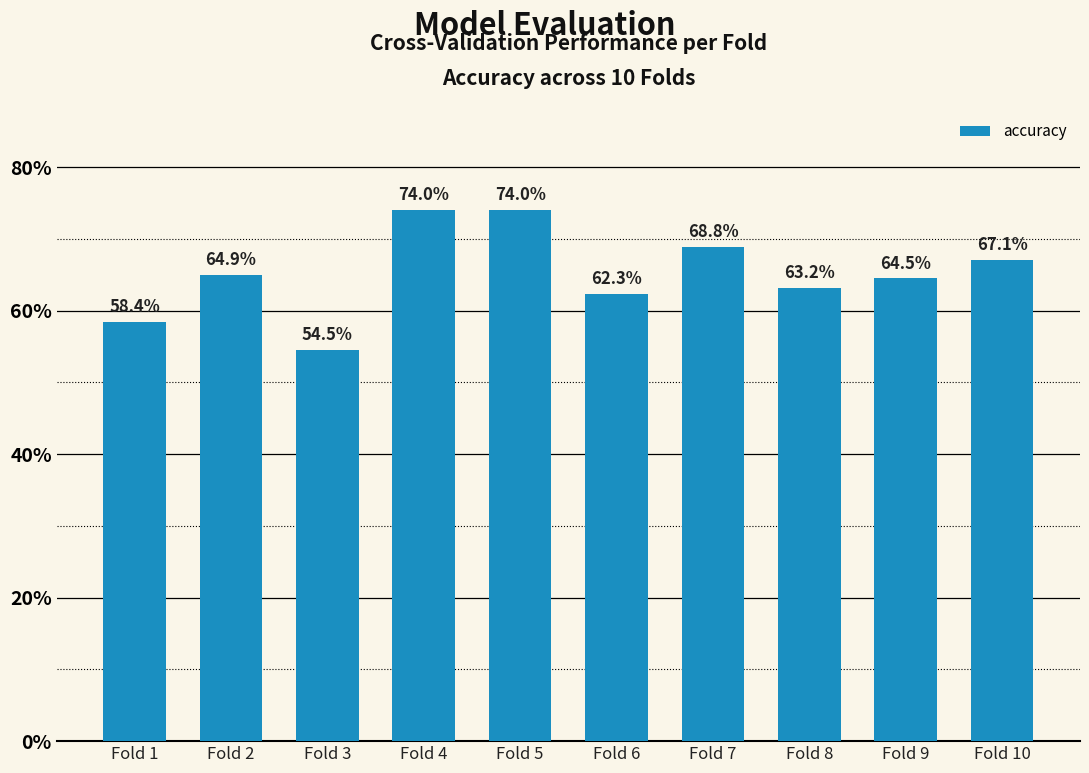

The value at Fold 7 is 0.7. True or false?

True